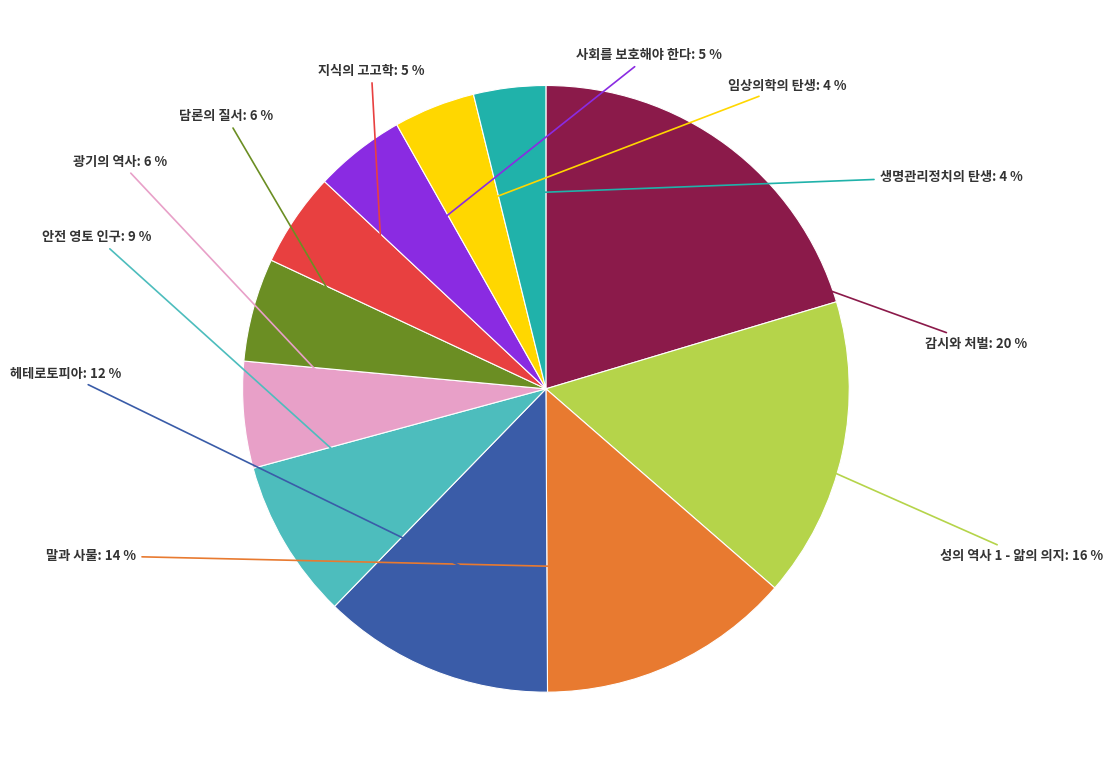

How many segments does this pie chart have?

11